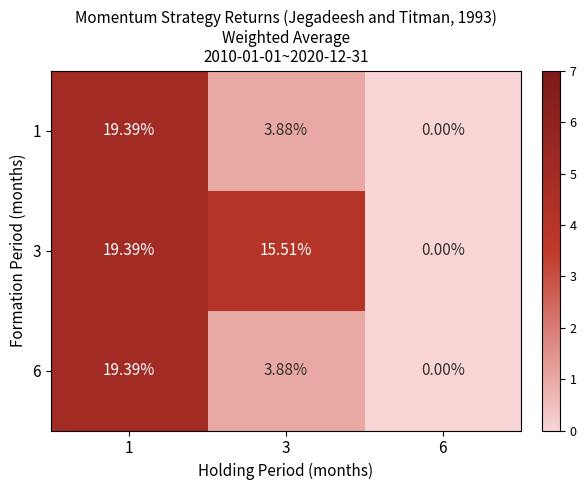

How many categories are shown in the chart?

3